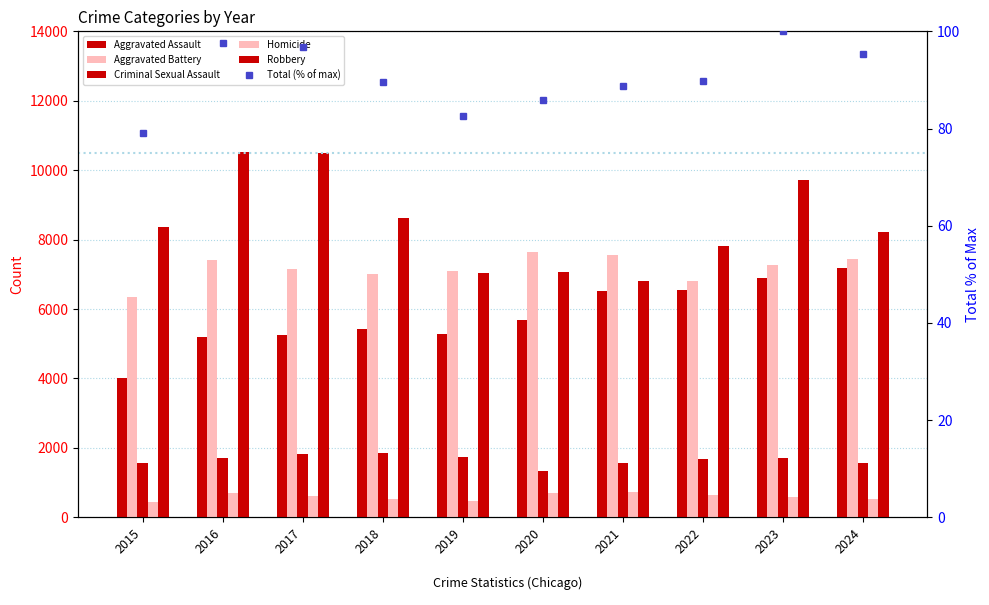

Which category has the lowest value in the Robbery series?

2021